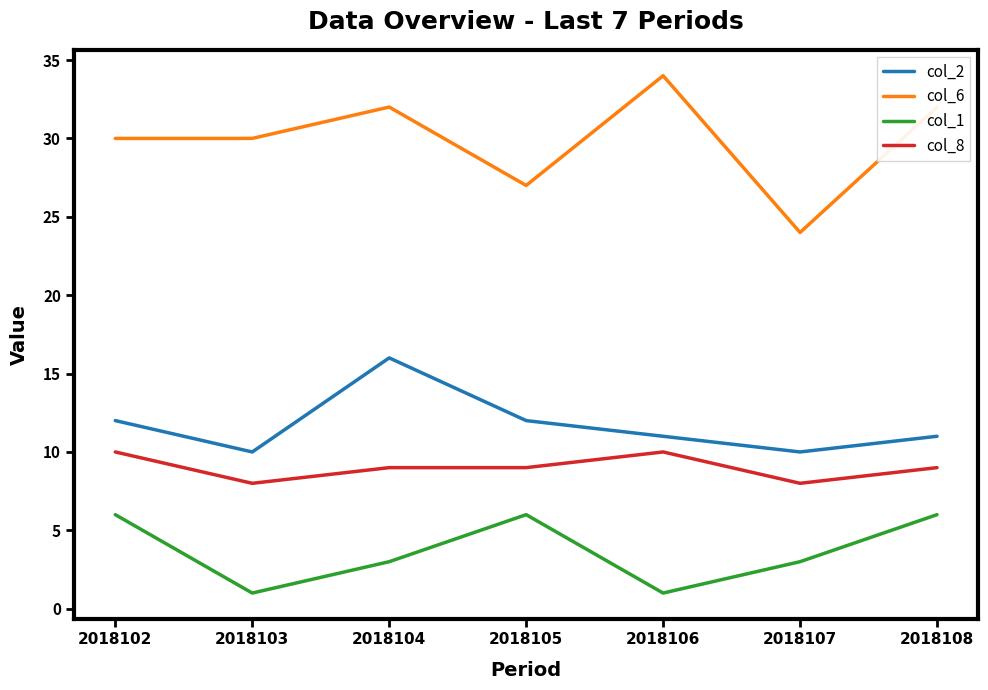

At which category is the sum across all series the highest?

2018104